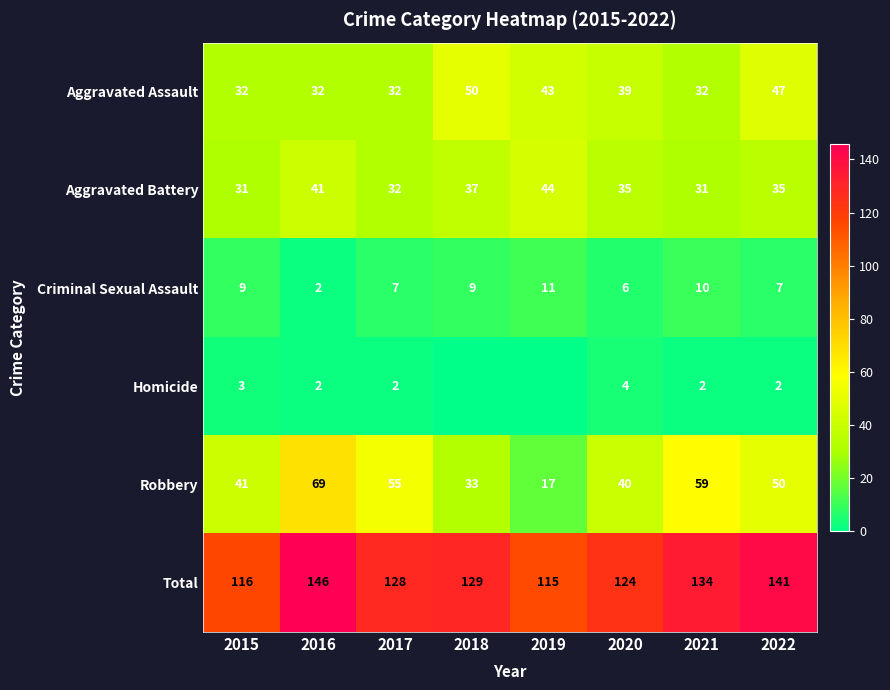

What is the sum of the Homicide values at 2017 and 2015?

5